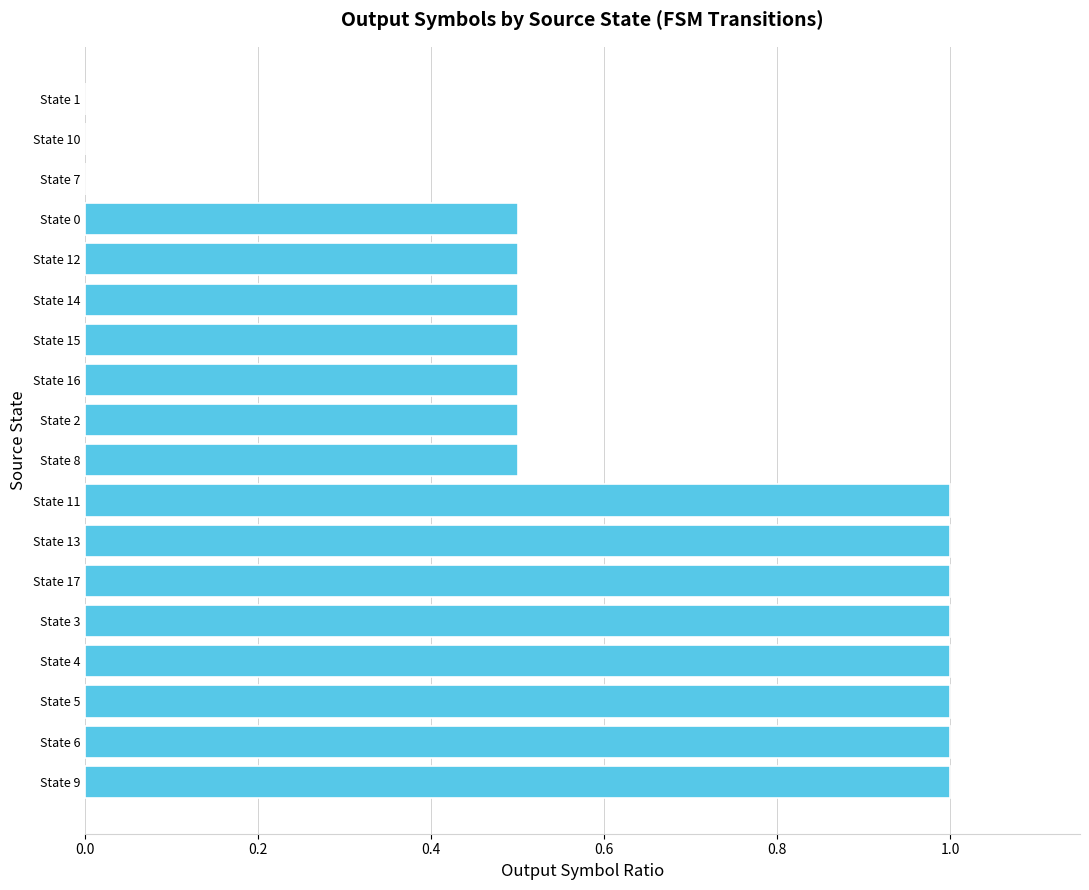

What is the change in value from State 13 to State 16?

-0.5